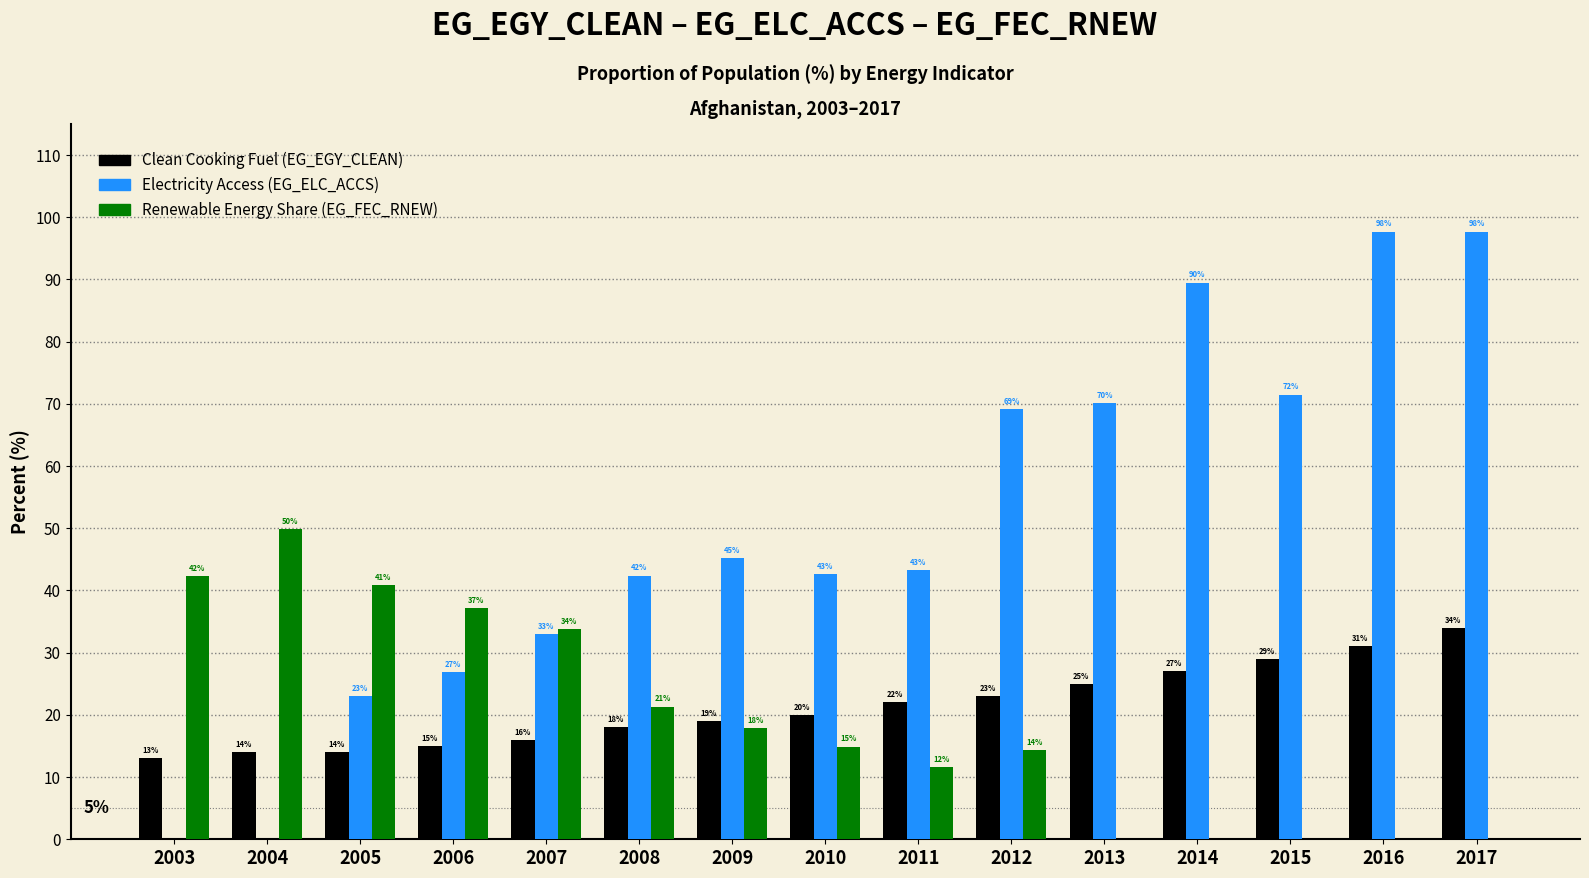

Are the bars grouped side by side (vs. stacked)?

Yes